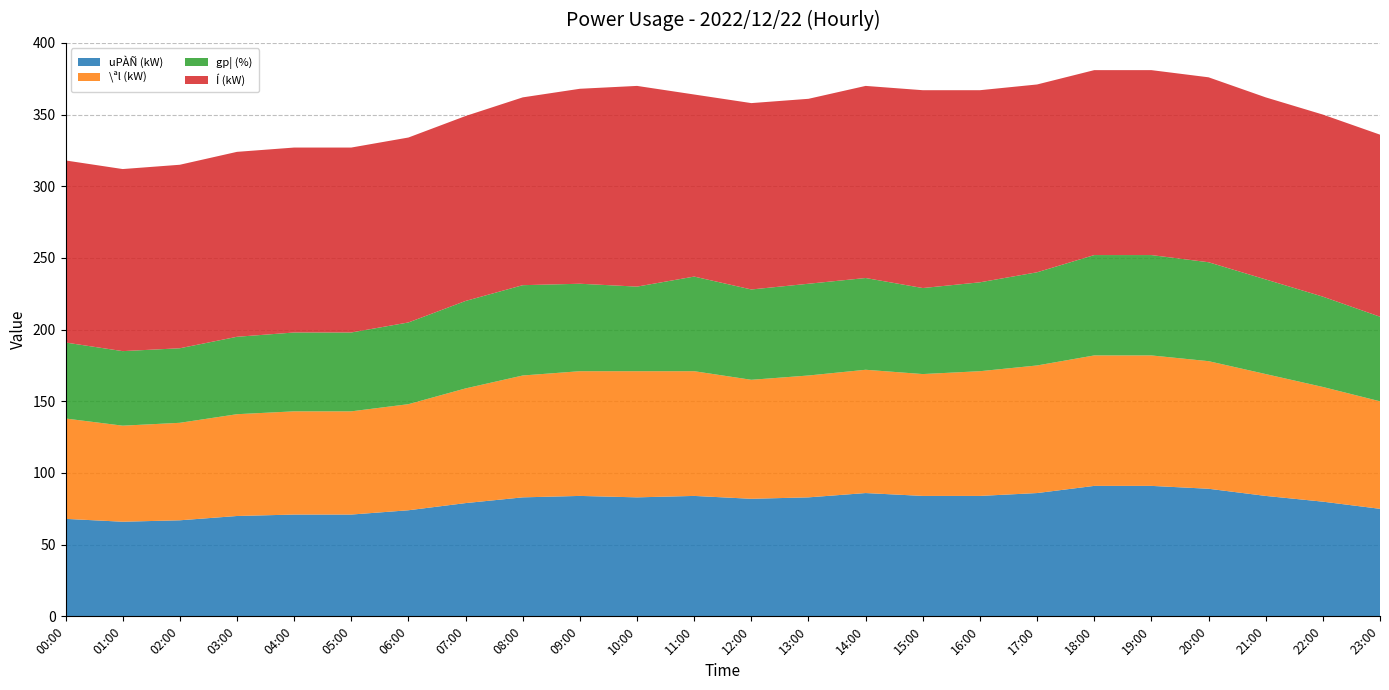

Reading left to right, transcribe all the data shown in this chart.

uPÀÑ (kW): 00:00=68	01:00=66	02:00=67	03:00=70	04:00=71	05:00=71	06:00=74	07:00=79	08:00=83	09:00=84	10:00=83	11:00=84	12:00=82	13:00=83	14:00=86	15:00=84	16:00=84	17:00=86	18:00=91	19:00=91	20:00=89	21:00=84	22:00=80	23:00=75
\ªl (kW): 00:00=70	01:00=67	02:00=68	03:00=71	04:00=72	05:00=72	06:00=74	07:00=80	08:00=85	09:00=87	10:00=88	11:00=87	12:00=83	13:00=85	14:00=86	15:00=85	16:00=87	17:00=89	18:00=91	19:00=91	20:00=89	21:00=85	22:00=80	23:00=75
gp¦ (%): 00:00=53	01:00=52	02:00=52	03:00=54	04:00=55	05:00=55	06:00=57	07:00=61	08:00=63	09:00=61	10:00=59	11:00=66	12:00=63	13:00=64	14:00=64	15:00=60	16:00=62	17:00=65	18:00=70	19:00=70	20:00=69	21:00=66	22:00=63	23:00=59
Í (kW): 00:00=127	01:00=127	02:00=128	03:00=129	04:00=129	05:00=129	06:00=129	07:00=129	08:00=131	09:00=136	10:00=140	11:00=127	12:00=130	13:00=129	14:00=134	15:00=138	16:00=134	17:00=131	18:00=129	19:00=129	20:00=129	21:00=127	22:00=127	23:00=127